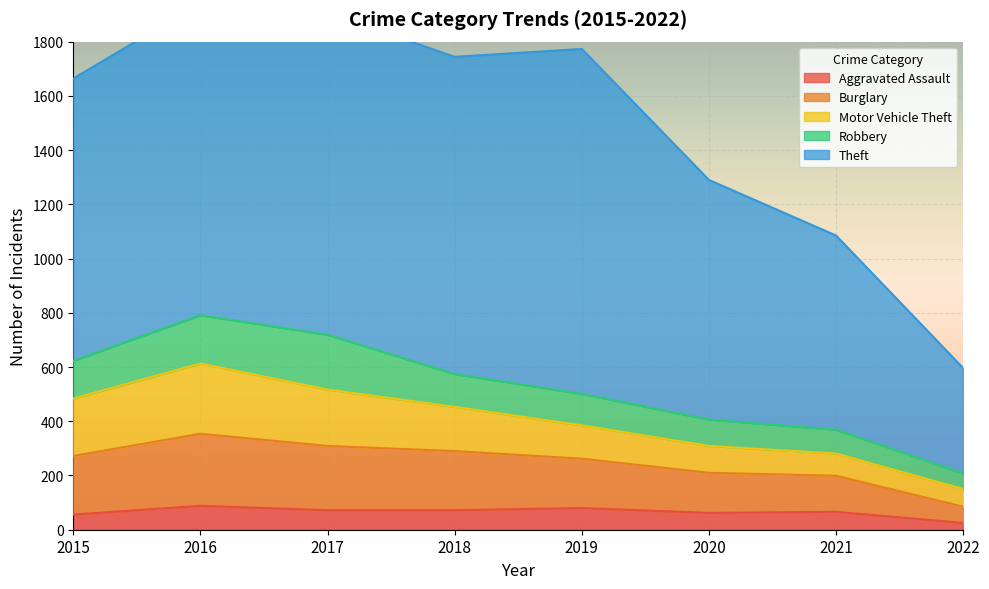

What is the difference between the maximum and second lowest values in the Aggravated Assault series?

32